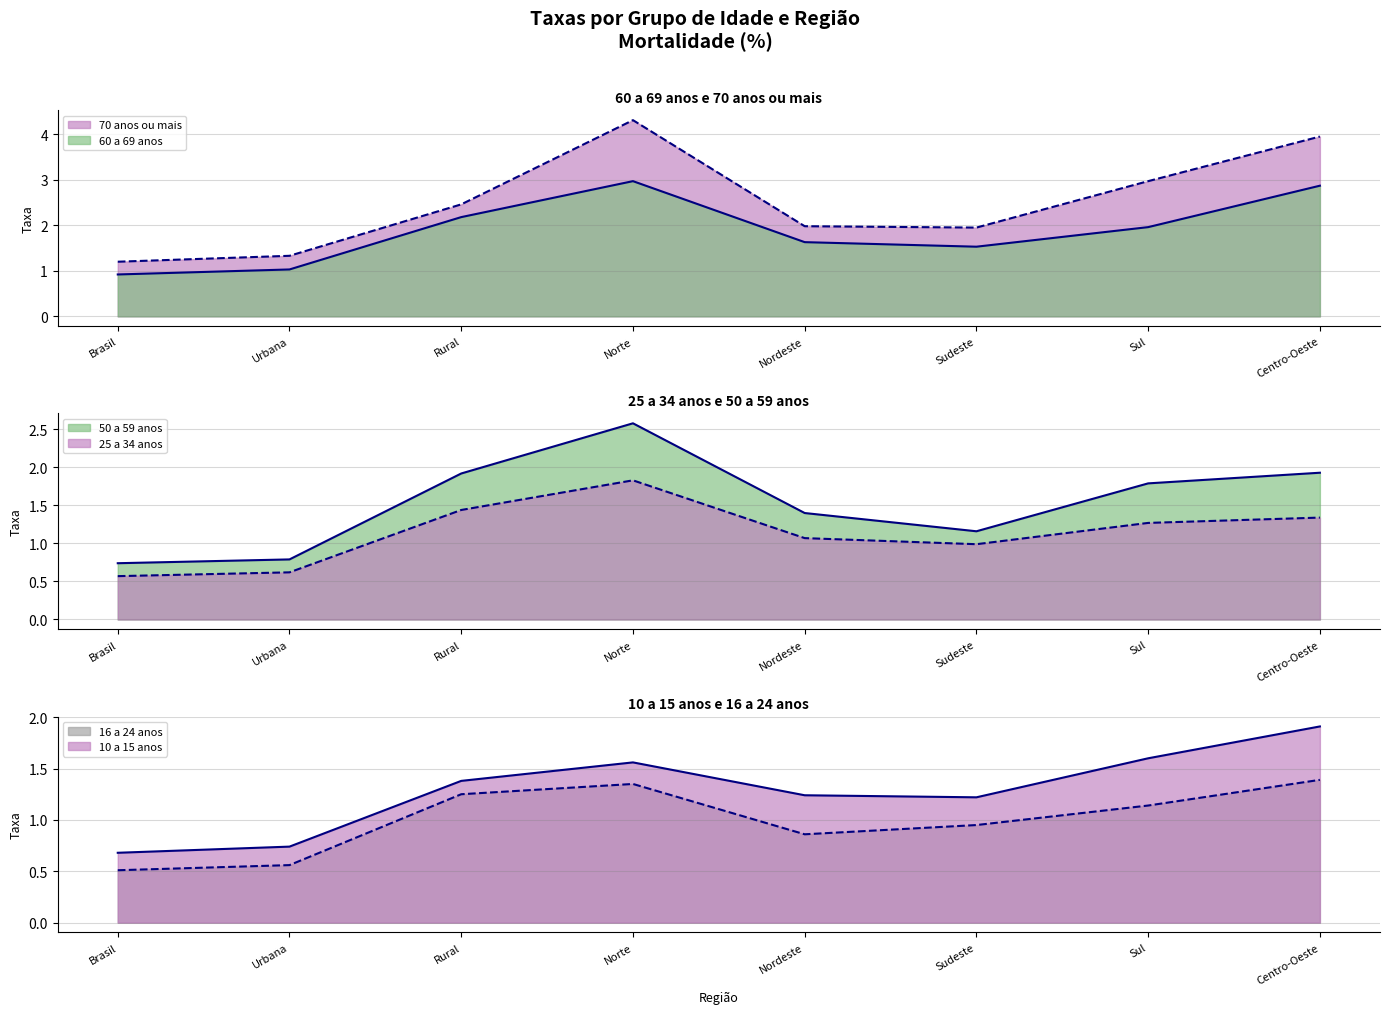

How many data points in 25 a 34 anos are above 1?

5